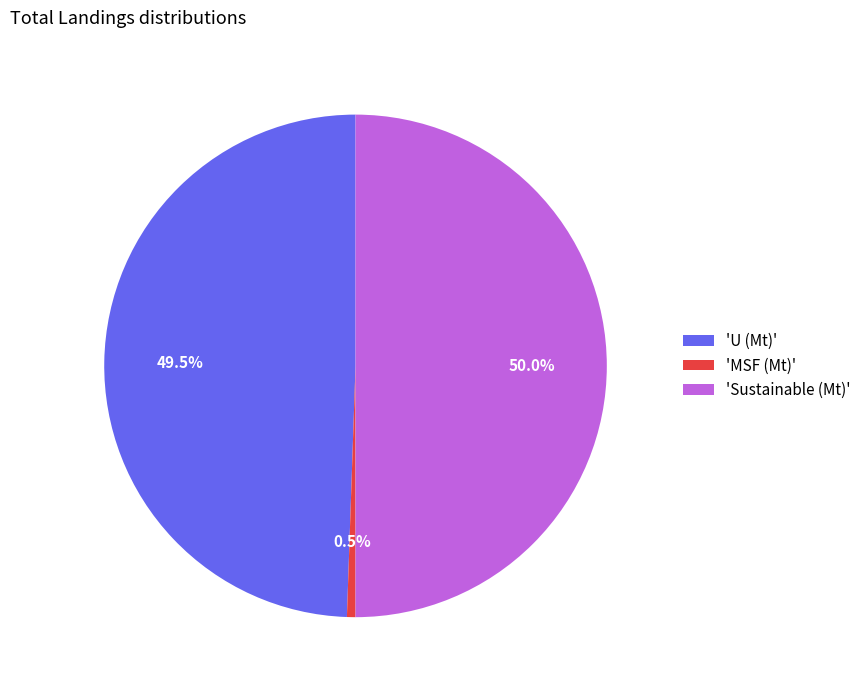

Between 'U (Mt)' and 'Sustainable (Mt)', which is larger?

'Sustainable (Mt)'